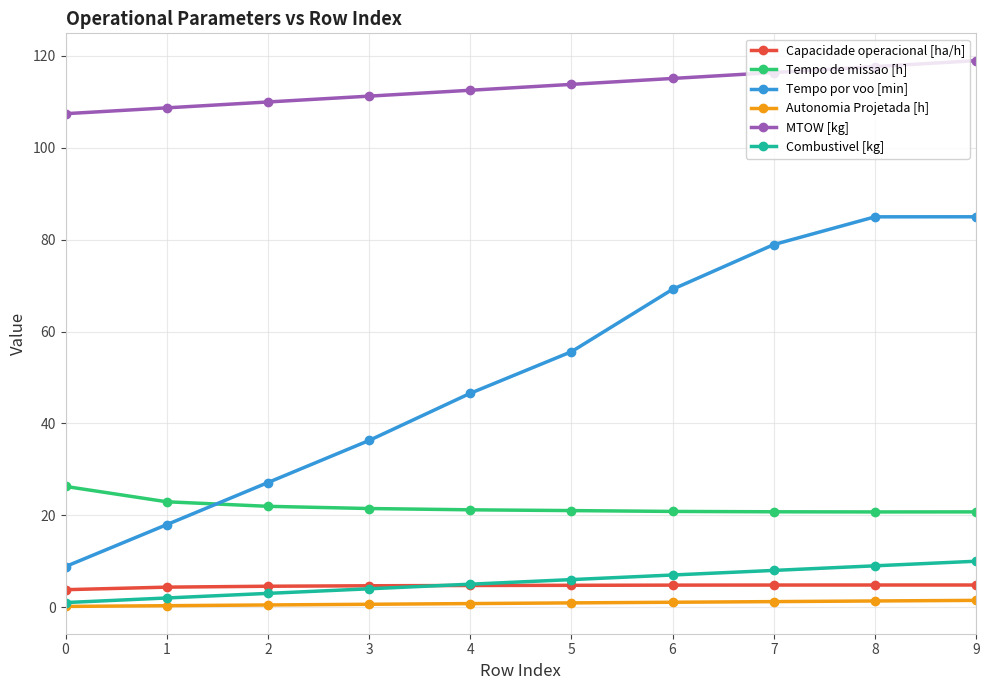

What is the value of the Tempo por voo [min] point at the 8th from the left?

78.9